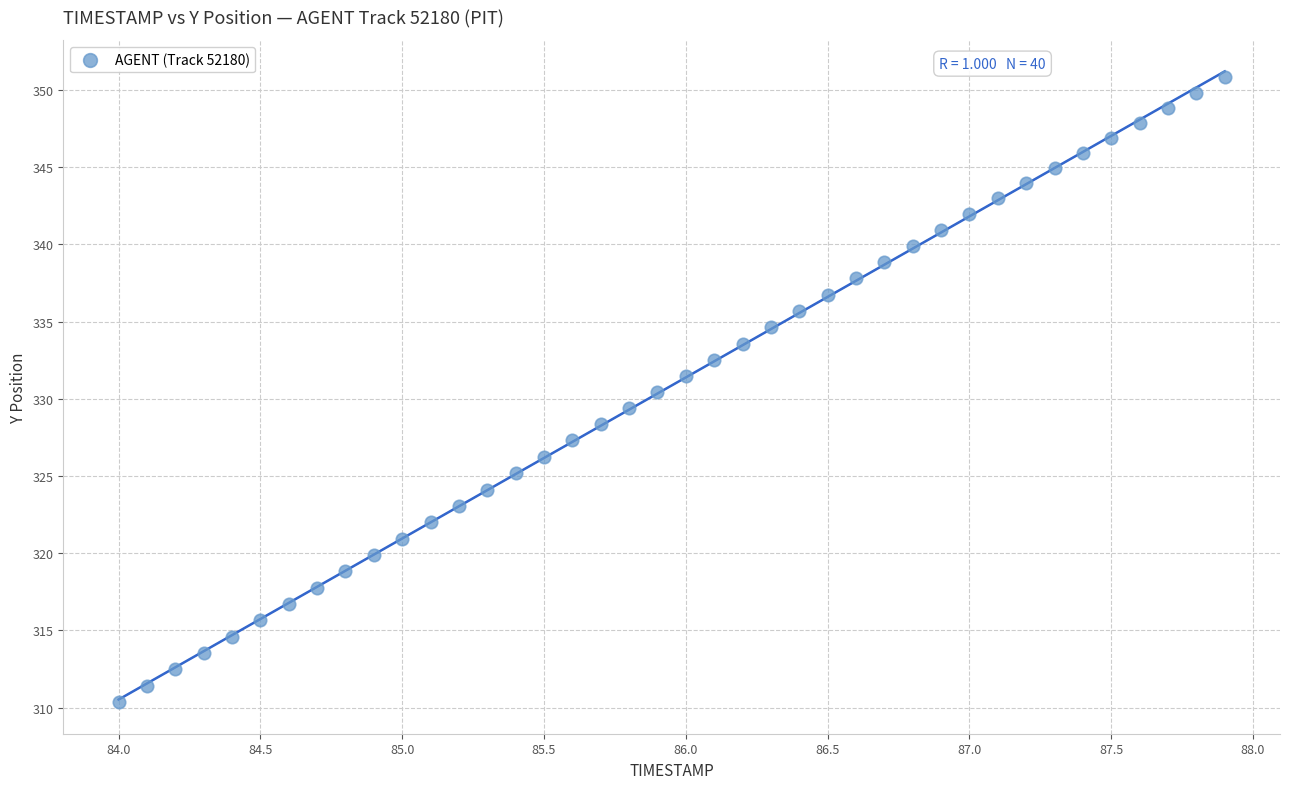

What is the range of Y values (max minus min)?

40.5